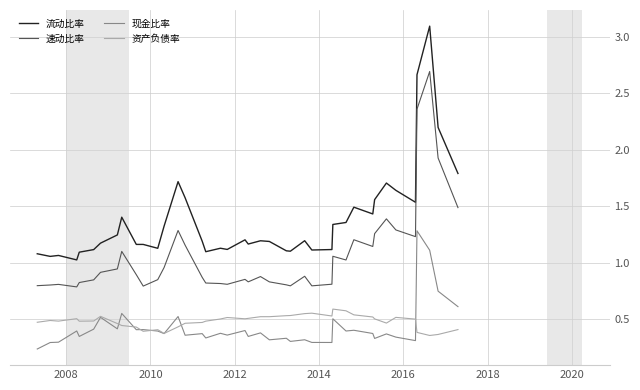

What is the maximum value shown in the chart?

3.1